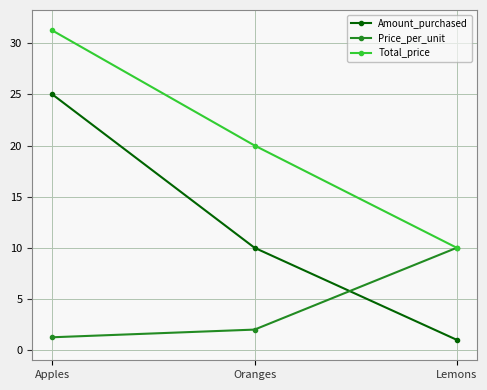

What is the difference between the highest and lowest values at Apples?

30.0